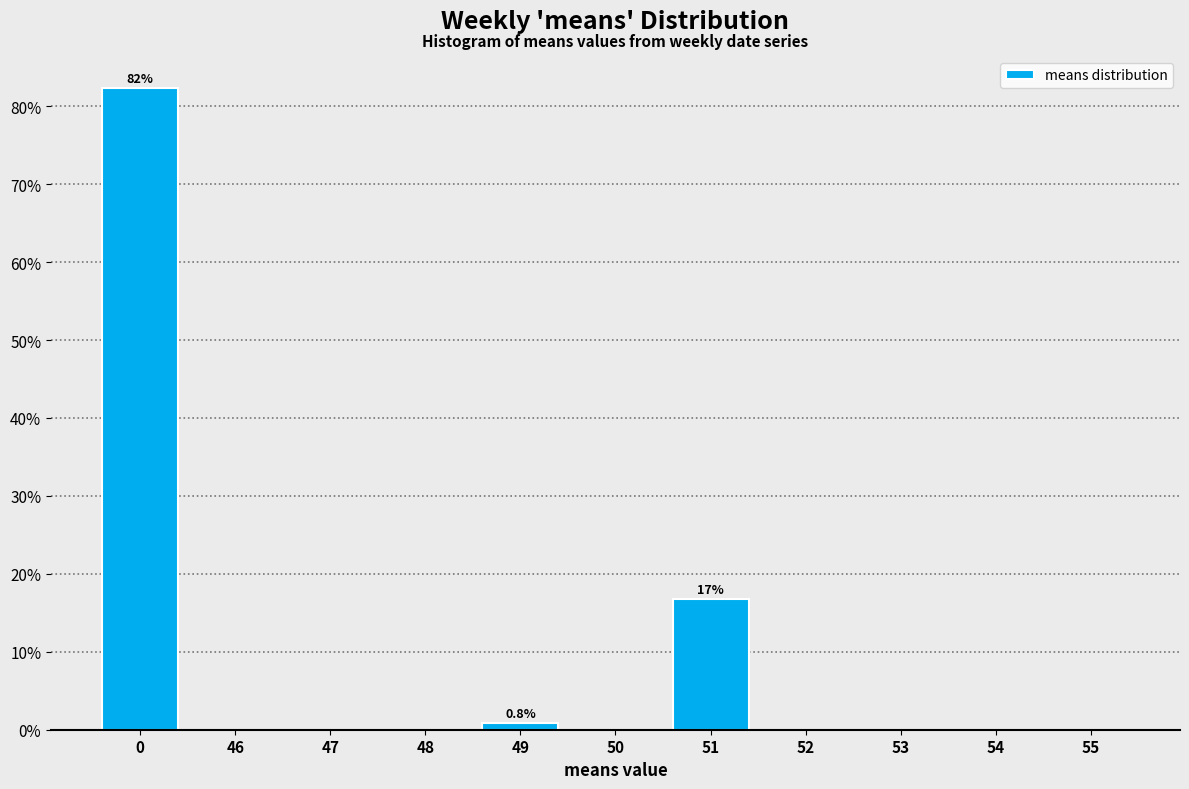

Reading left to right, what are all the values shown in this chart?

0=82.4	46=0.0	47=0.0	48=0.0	49=0.8	50=0.0	51=16.8	52=0.0	53=0.0	54=0.0	55=0.0